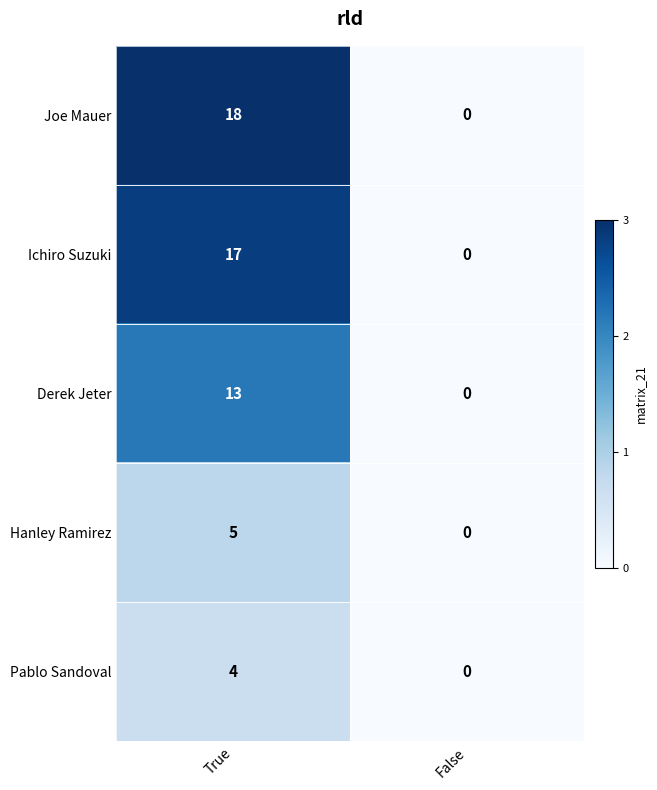

At which label is Ichiro Suzuki closest to 8?

False